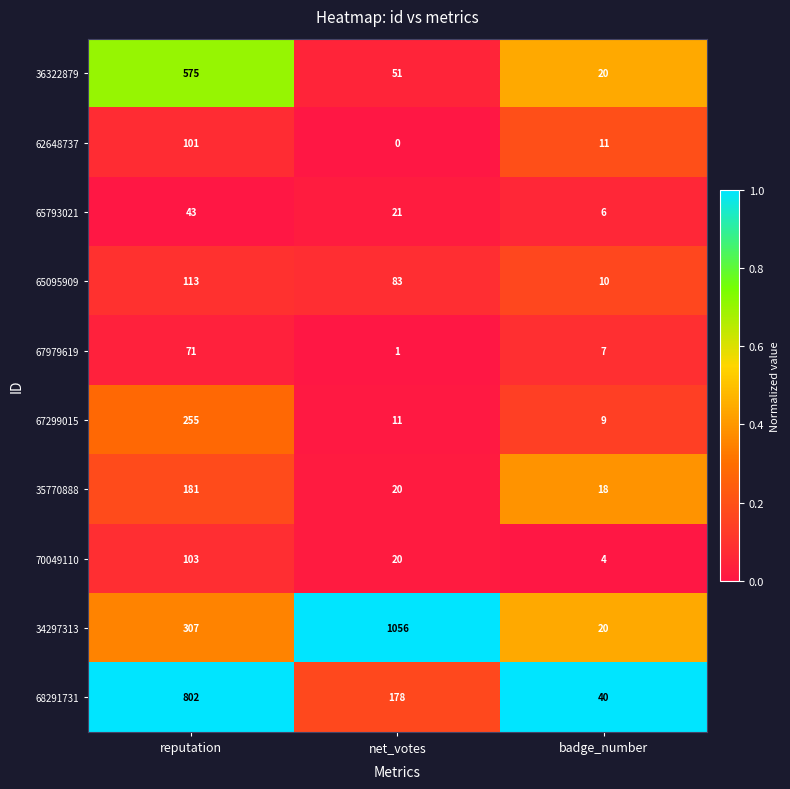

Reading left to right, extract all data points from this chart.

36322879: 575	51	20
62648737: 101	0	11
65793021: 43	21	6
65095909: 113	83	10
67979619: 71	1	7
67299015: 255	11	9
35770888: 181	20	18
70049110: 103	20	4
34297313: 307	1056	20
68291731: 802	178	40